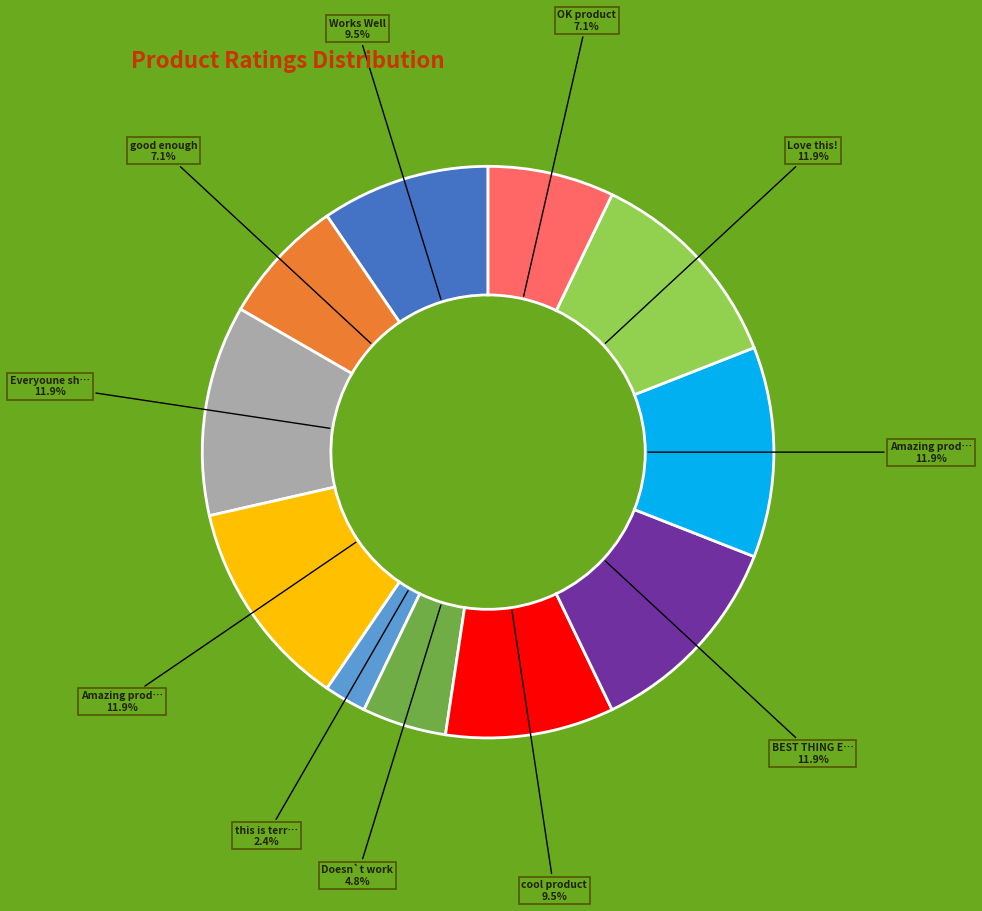

Is there a majority slice in this chart?

No